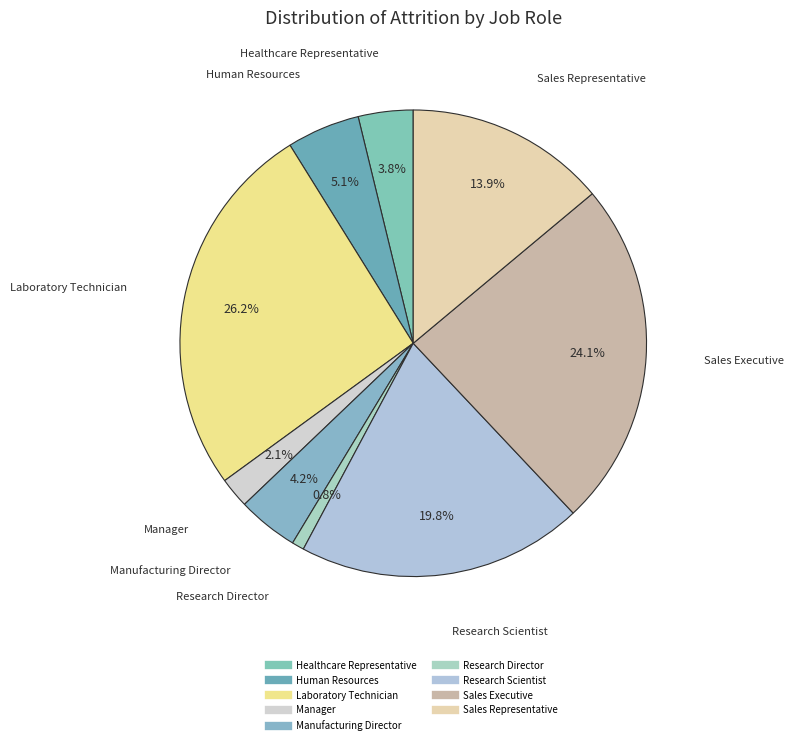

What is the total percentage of Manufacturing Director and Healthcare Representative?

8.0%